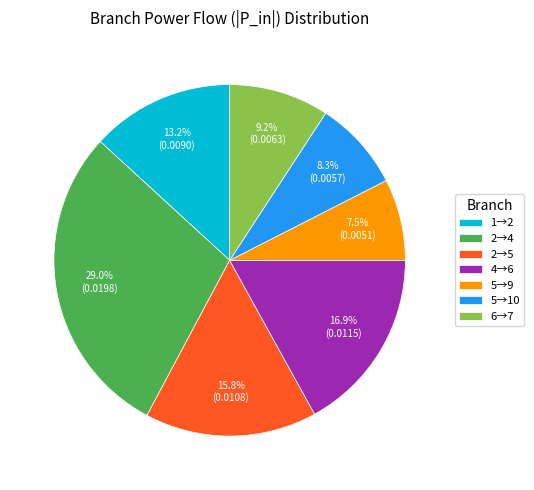

Count the number of slices in the pie.

7